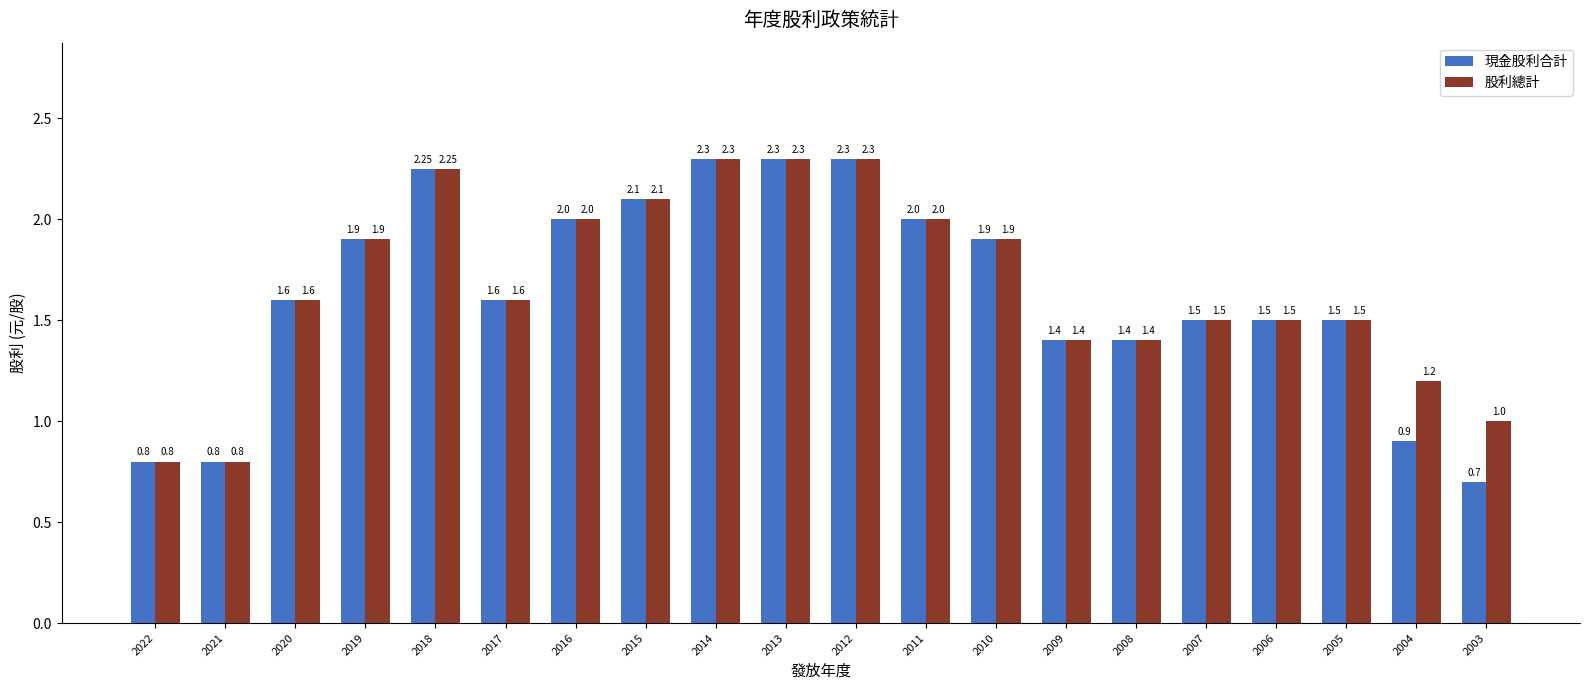

Rank the series by their average value, from highest to lowest.

股利總計, 現金股利合計